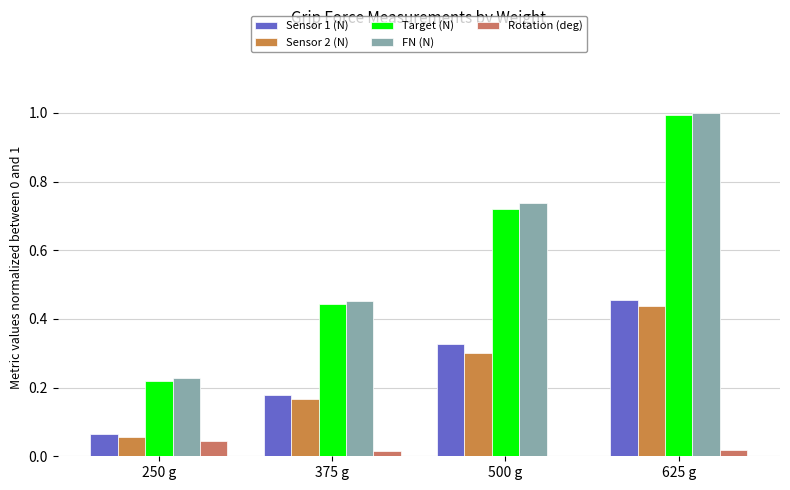

Which category has the lowest value in the Rotation (deg) series?

500 g